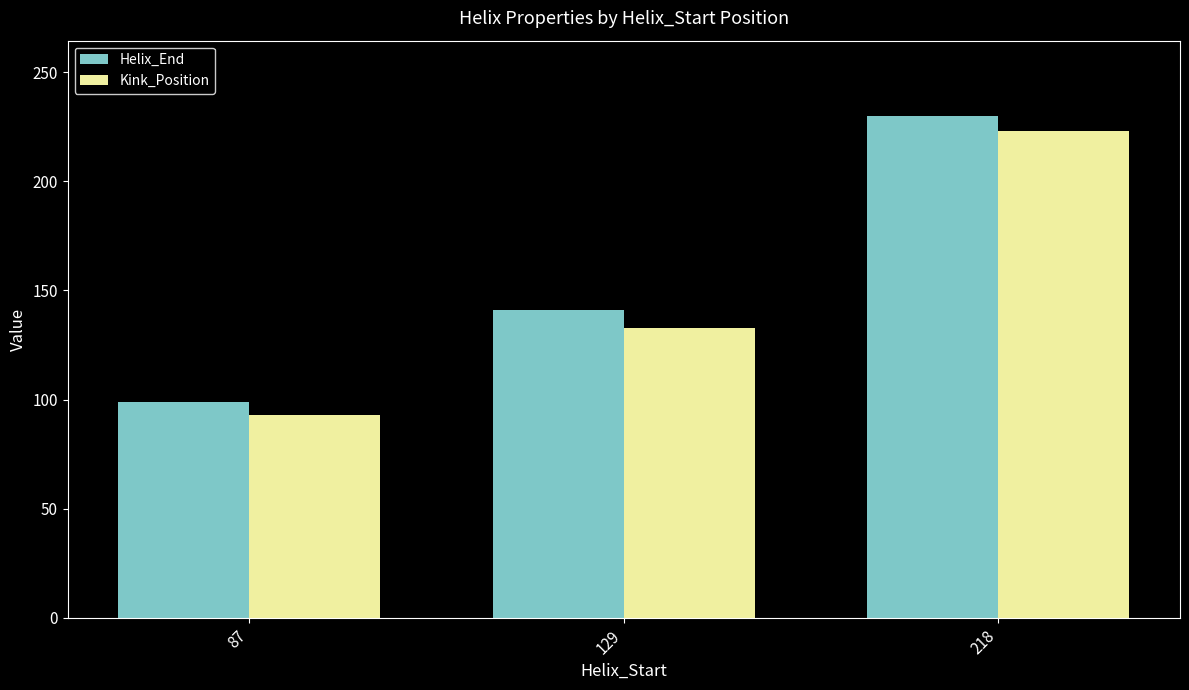

Rank the series at 87 from highest to lowest value.

Helix_End, Kink_Position